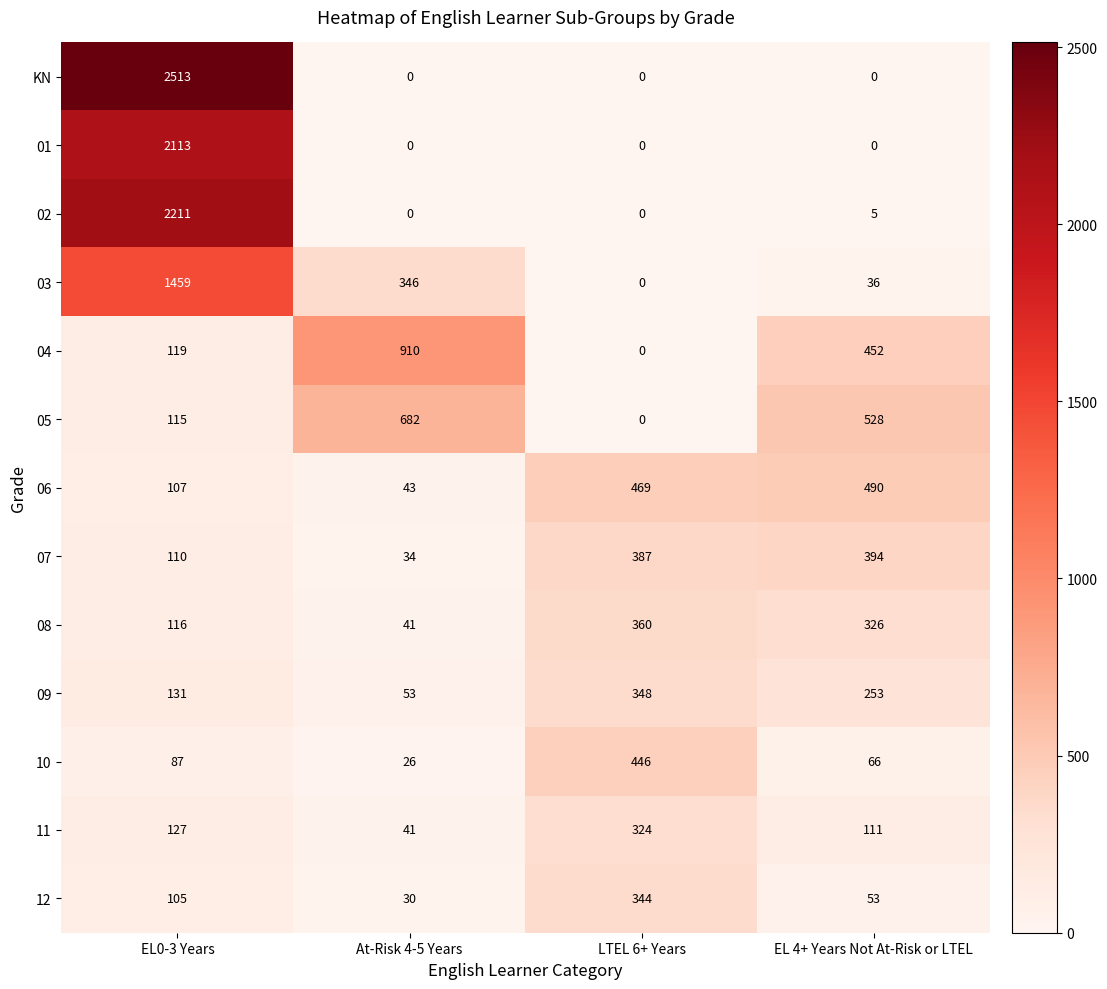

Which series changed the most between At-Risk 4-5 Years and LTEL 6+ Years?

04